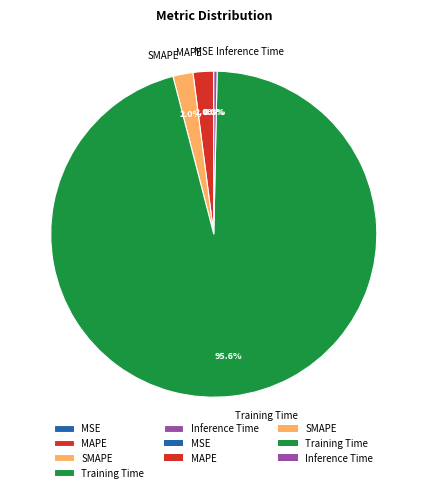

How much of the chart is everything except Inference Time?

99.7%